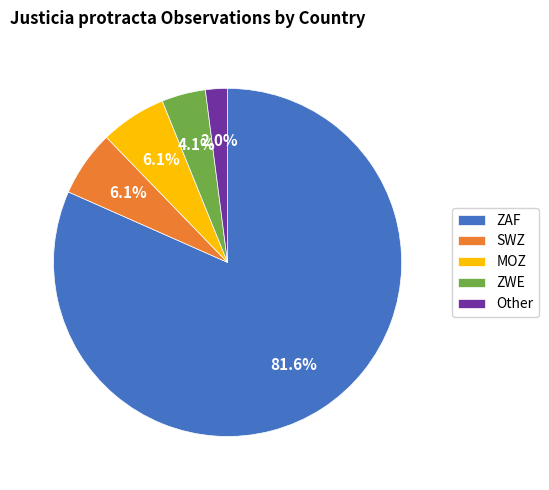

What is the ratio of the value at SWZ to the value at ZAF?

0.1